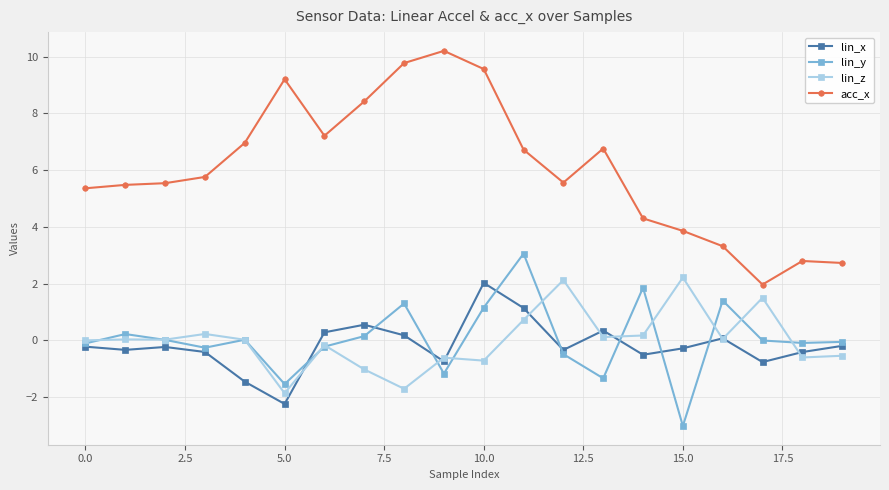

What is the value of the lin_x point at the 19th from the left?

-0.4